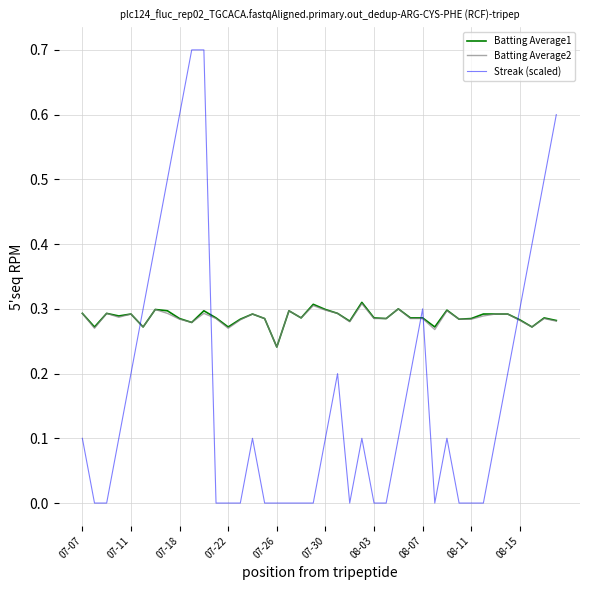

After their last crossing, which series has the higher values: Streak (scaled) or Batting Average2?

Streak (scaled)